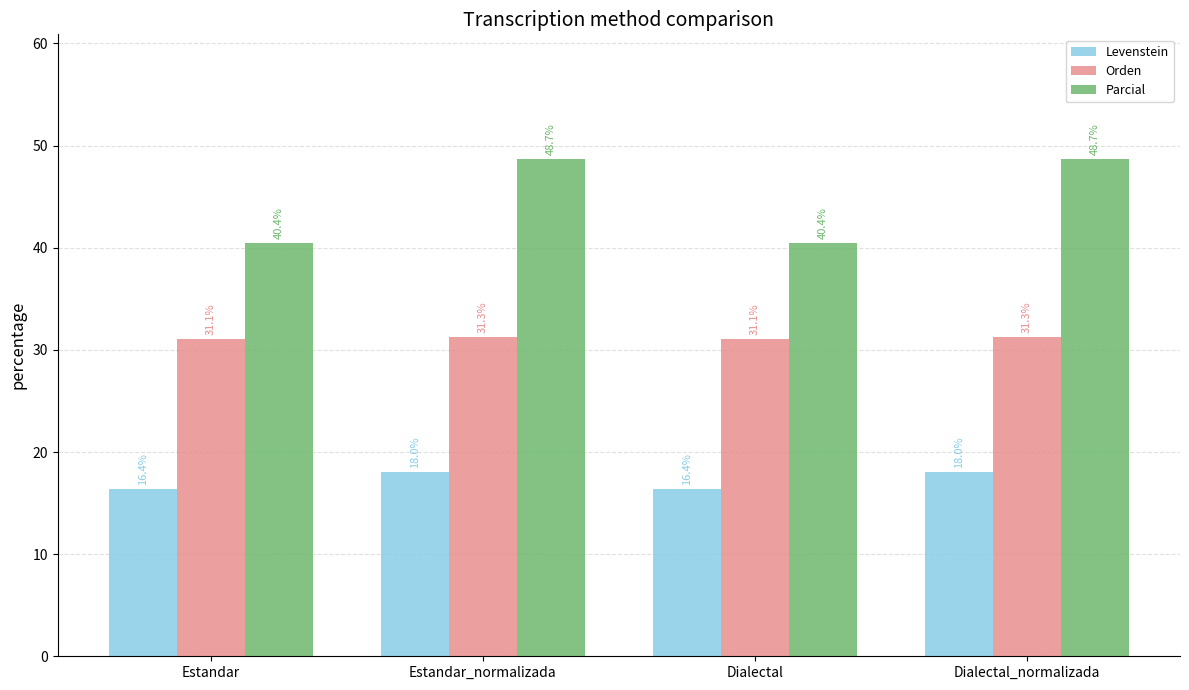

Which series changed the most between Dialectal and Dialectal_normalizada?

Parcial